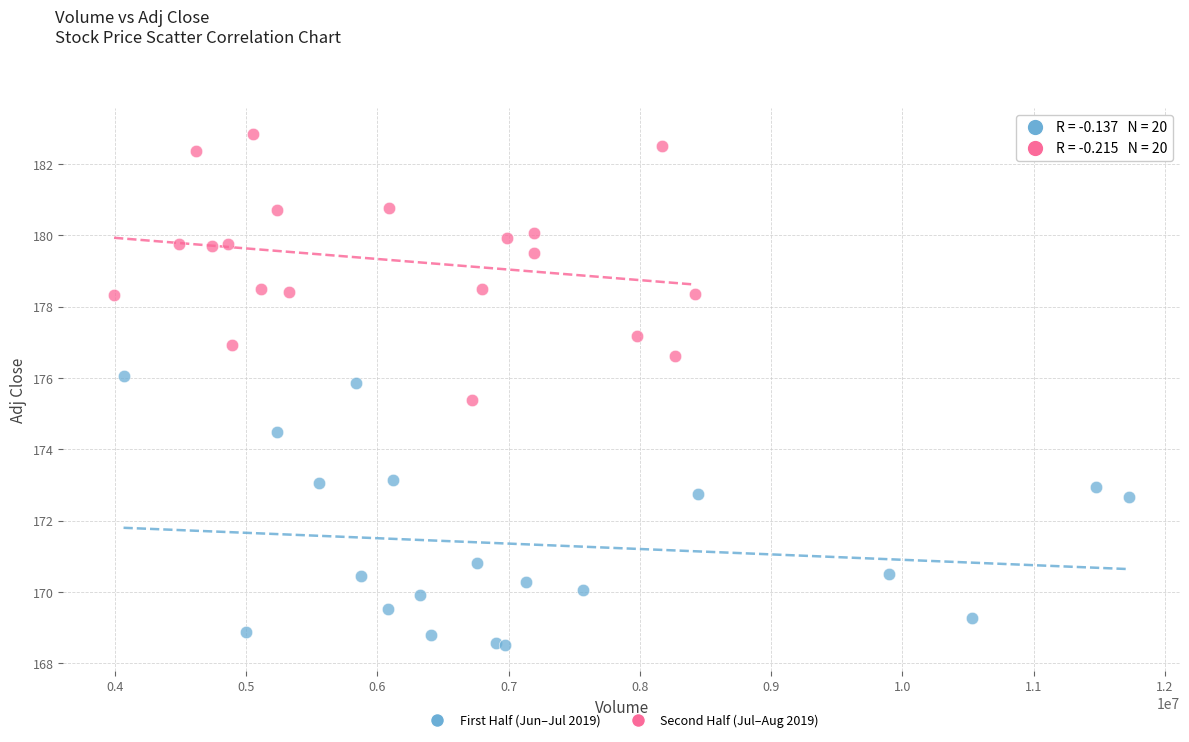

Which series reaches the minimum Y coordinate?

First Half (Jun–Jul 2019)